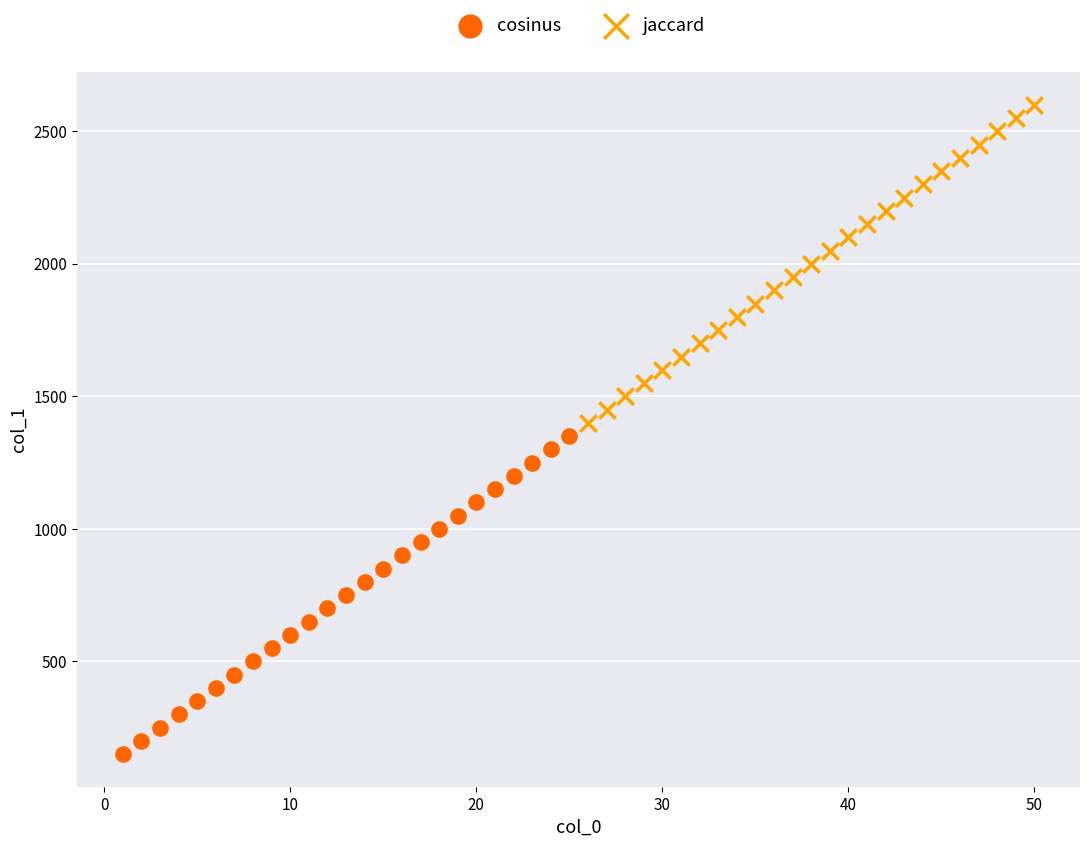

Which series reaches the minimum Y coordinate?

cosinus